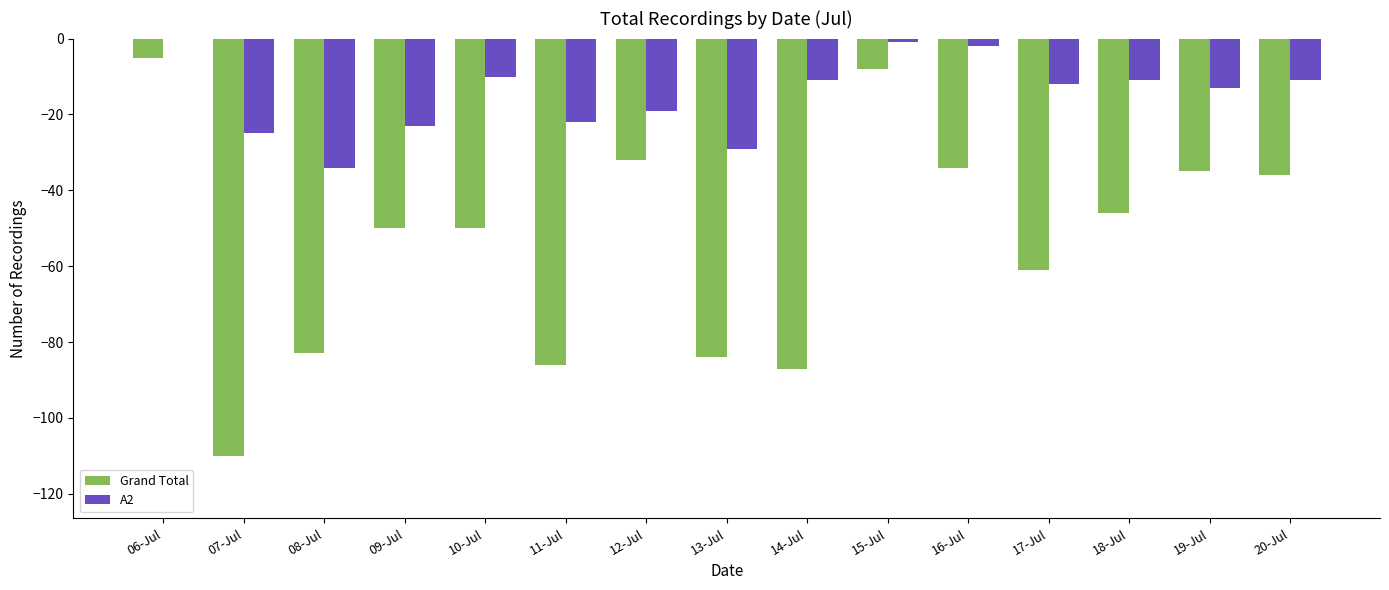

At which label is Grand Total closest to -57?

17-Jul